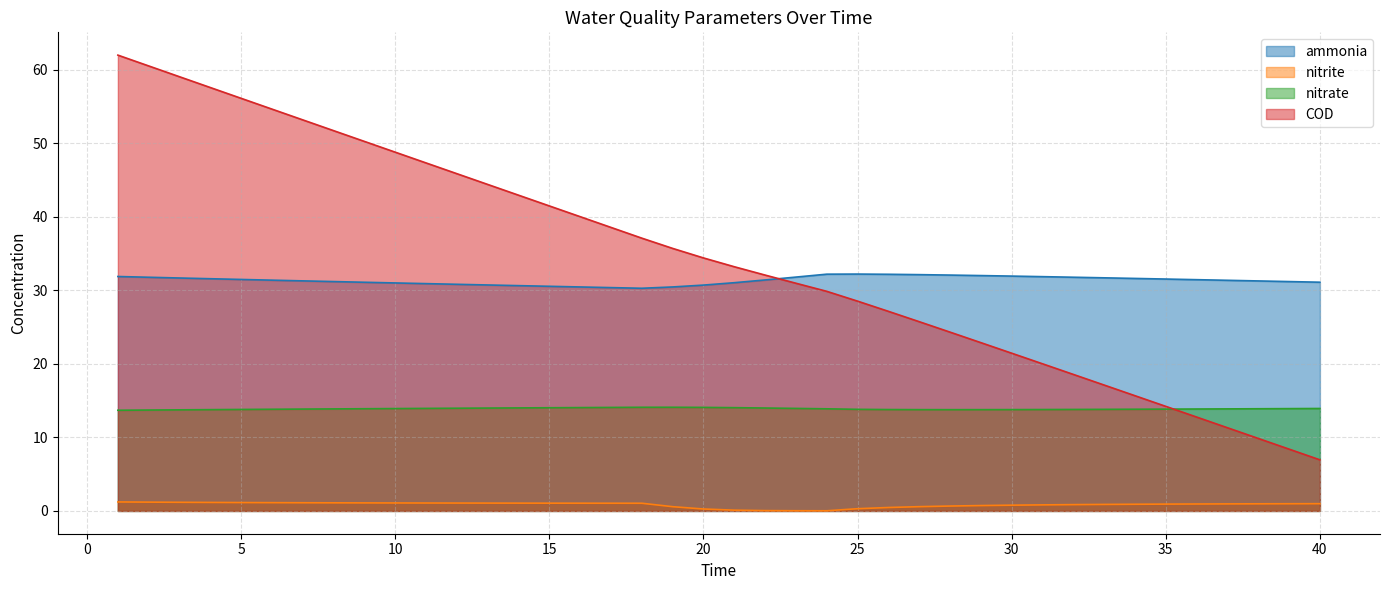

True or false: nitrite and COD intersect in this chart.

False